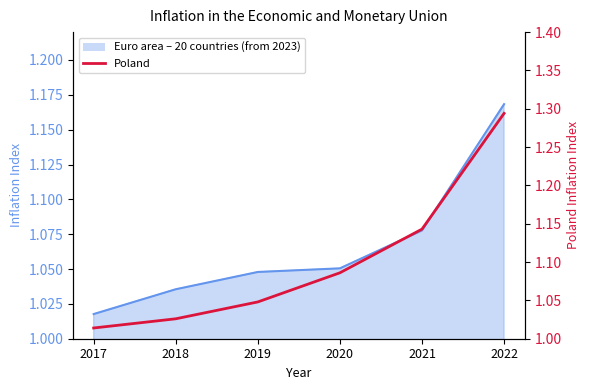

Does the chart have visible grid lines?

No